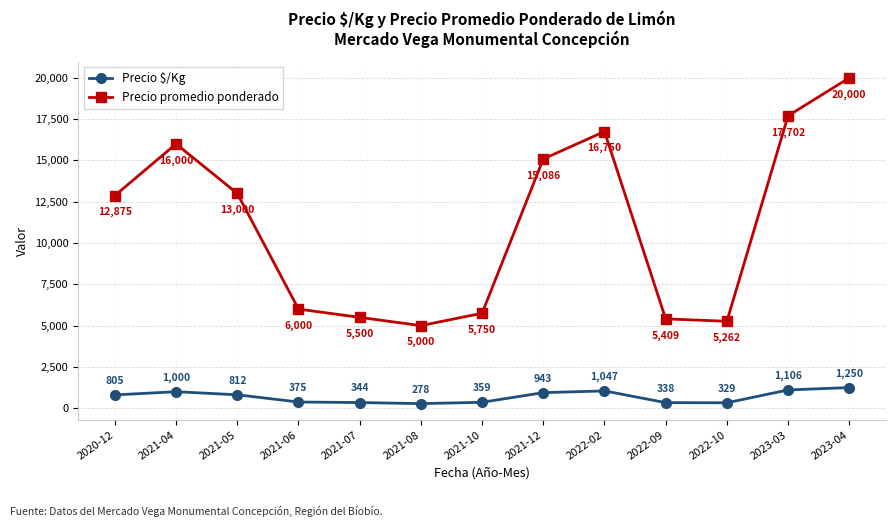

What is the value of the Precio $/Kg point at the 13th from the left?

1249.7